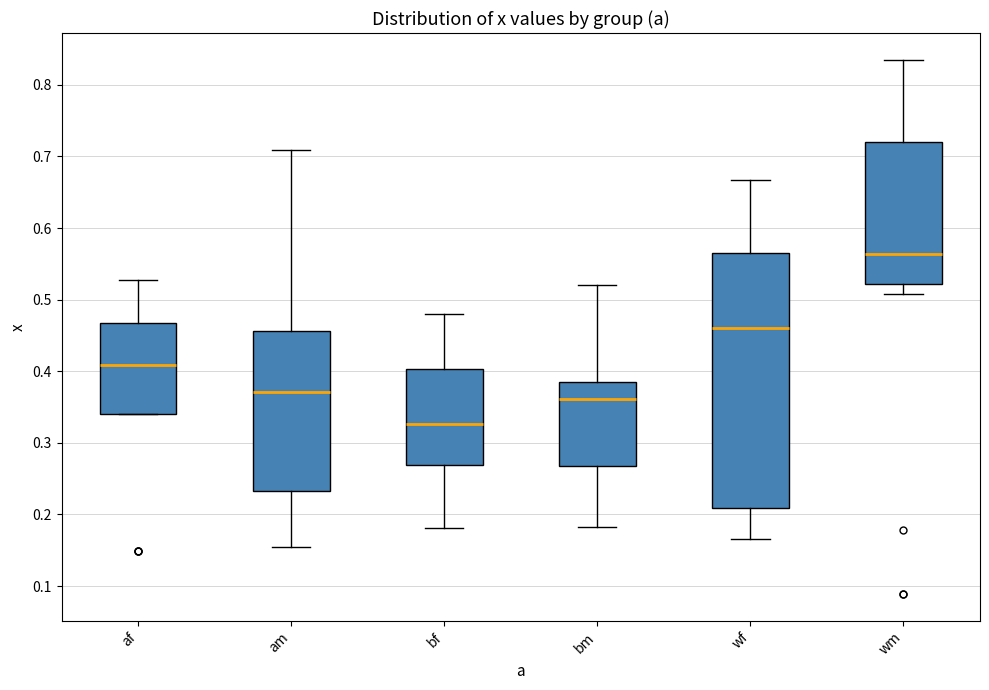

Where does the median line of the box for wf sit on the y-axis? The values are not printed on the chart, so give them approximately, as read against the axis.

0.46